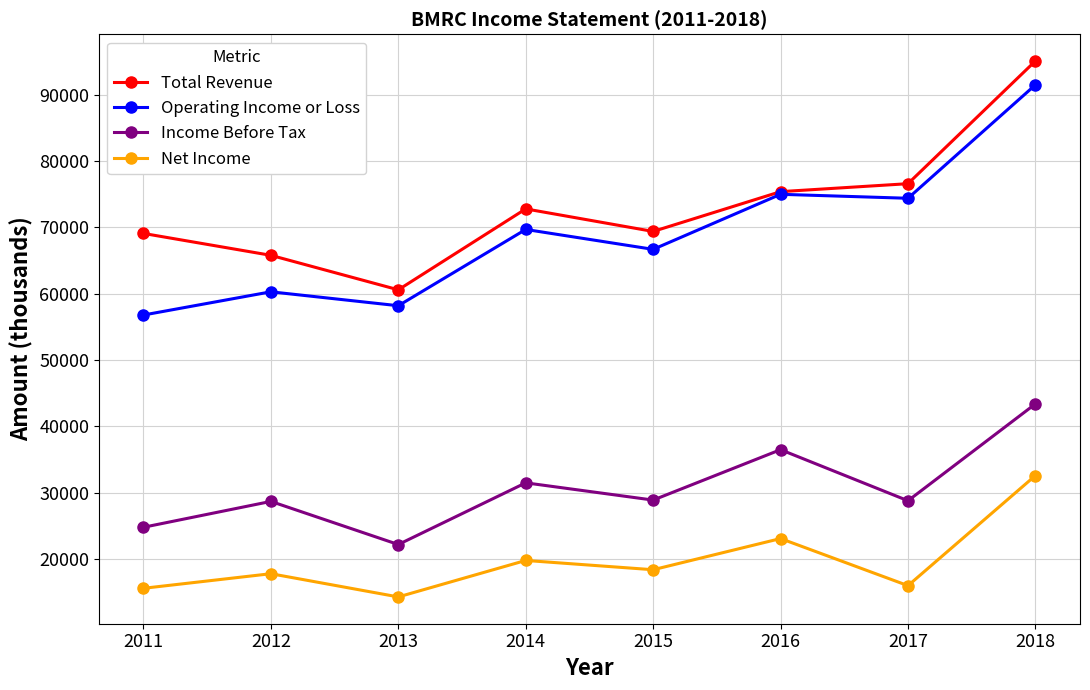

What is the minimum value for Total Revenue?

60600